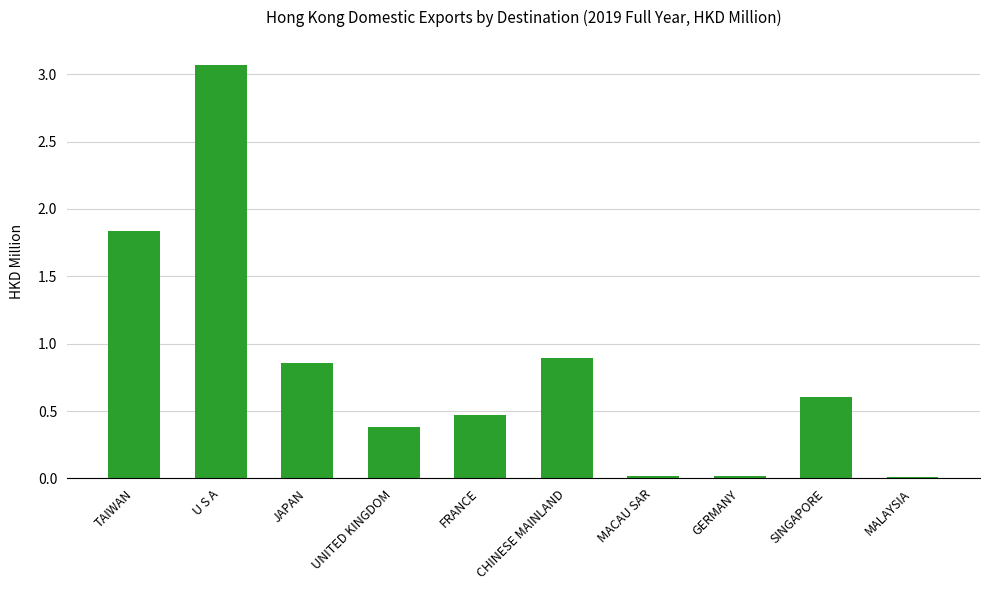

Read the value at UNITED KINGDOM.

0.4